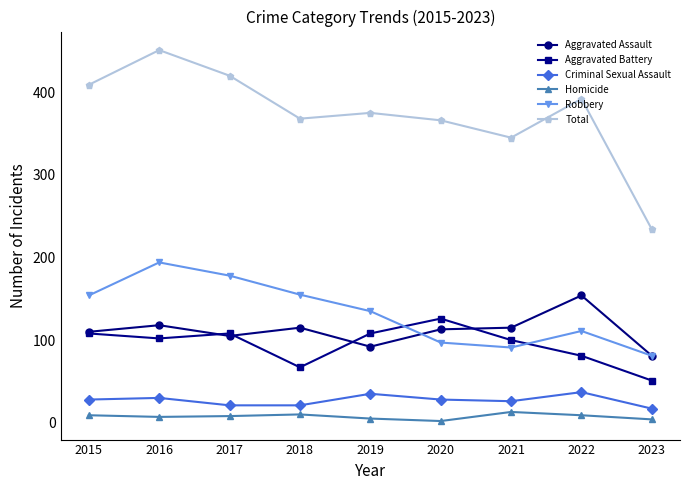

What are all the series names shown in the legend?

Aggravated Assault, Aggravated Battery, Criminal Sexual Assault, Homicide, Robbery, Total